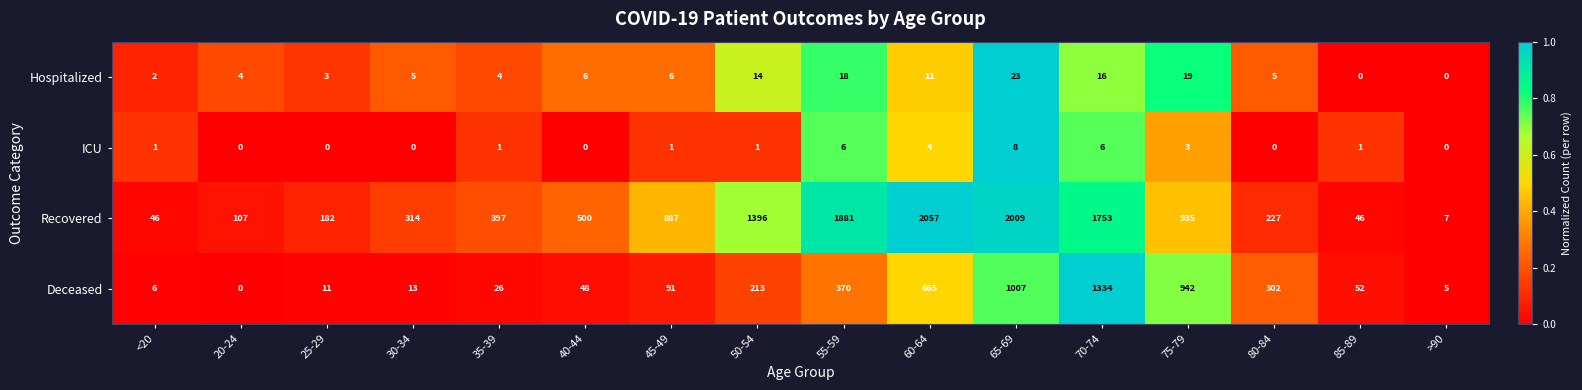

What is the spread (max minus min) of values at 30-34?

314